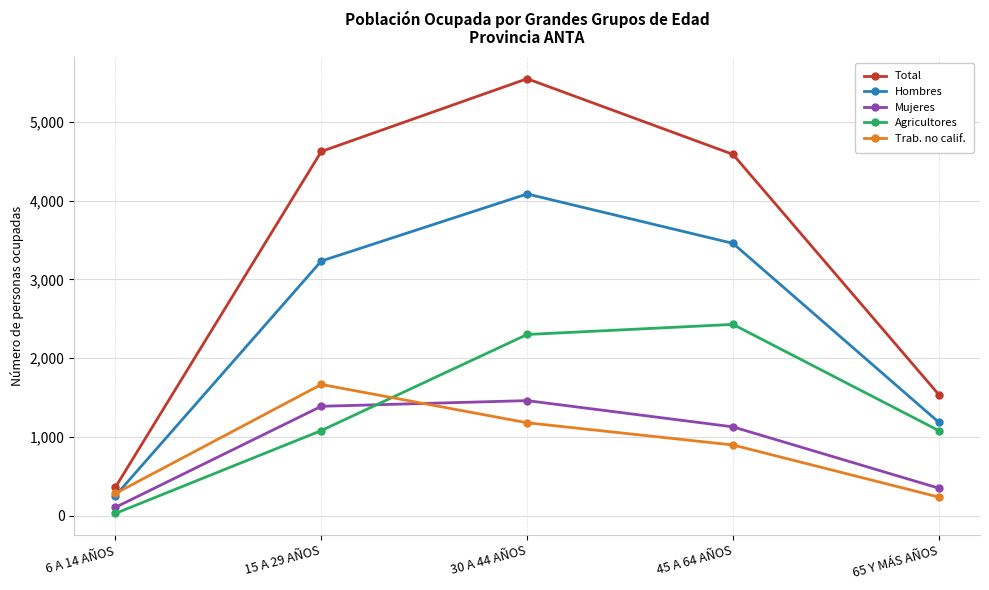

What is the difference between the second highest and minimum values in the Total series?

4259